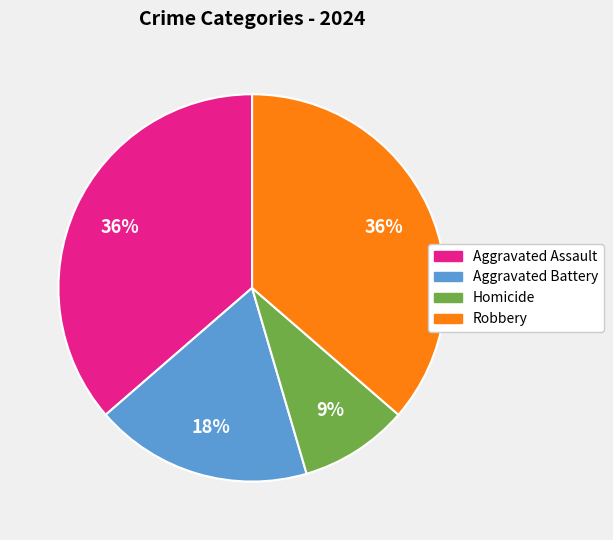

What is the ratio of the value at Homicide to the value at Aggravated Battery?

0.5